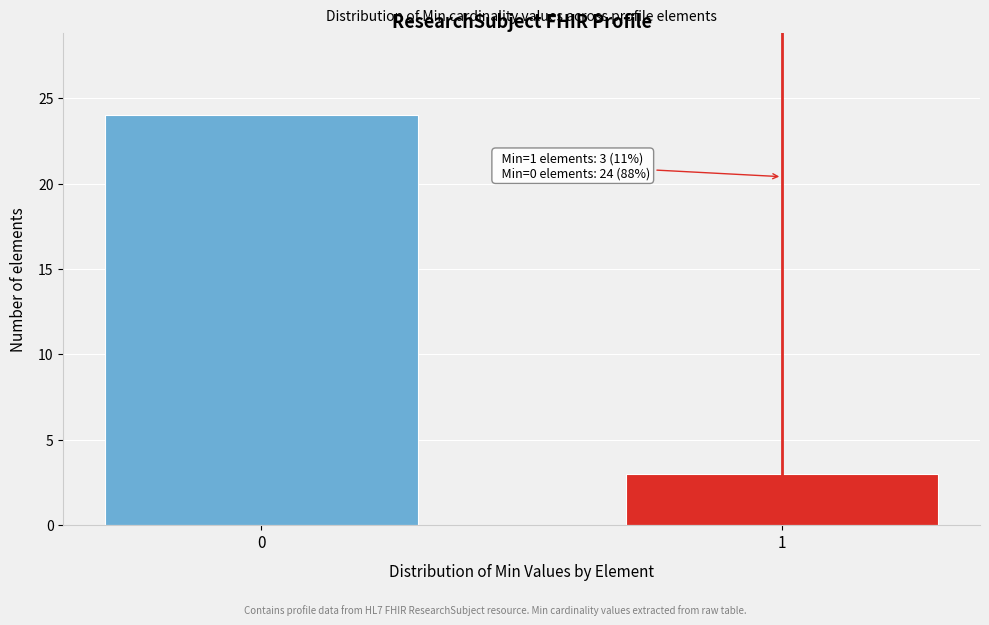

Reading left to right, extract all data points from this chart.

24	3